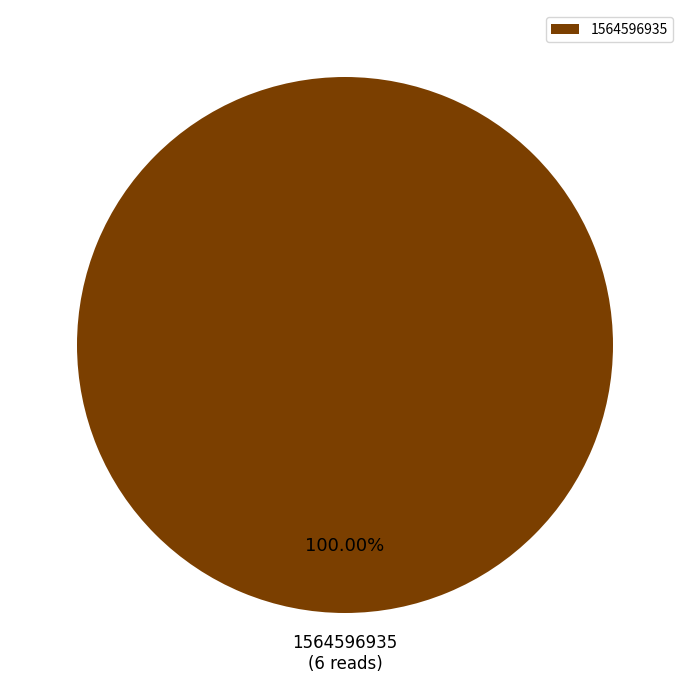

Which category accounts for the majority?

1564596935